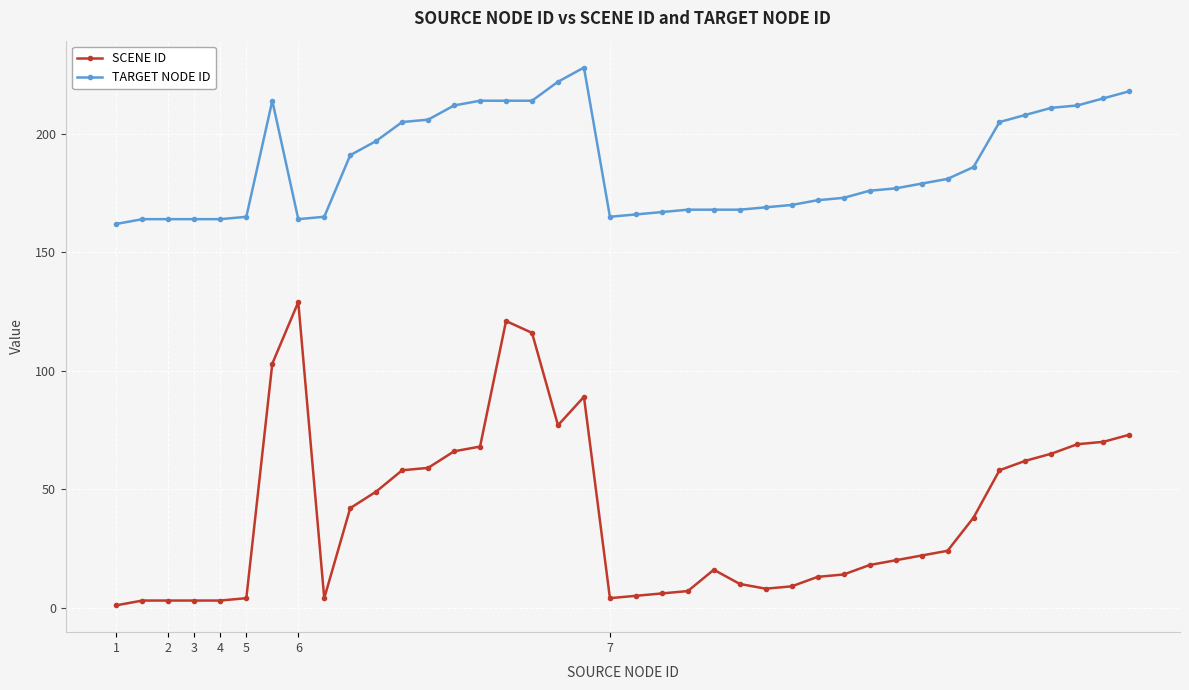

Rank the series by their average value, from highest to lowest.

TARGET NODE ID, SCENE ID